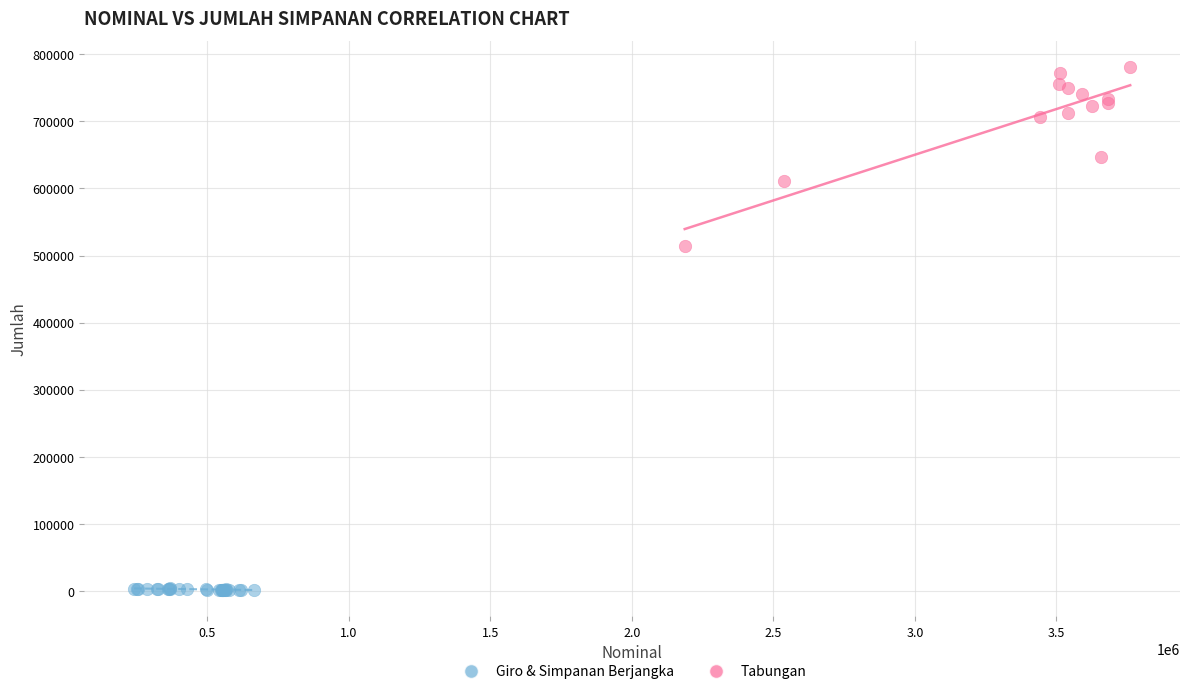

Which series reaches the minimum Y coordinate?

Giro & Simpanan Berjangka